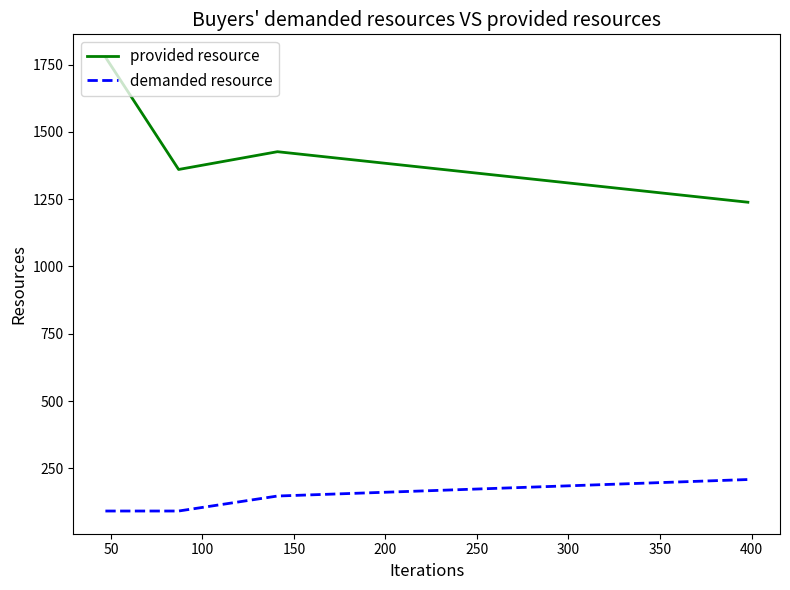

What is the smallest value displayed?

91.7